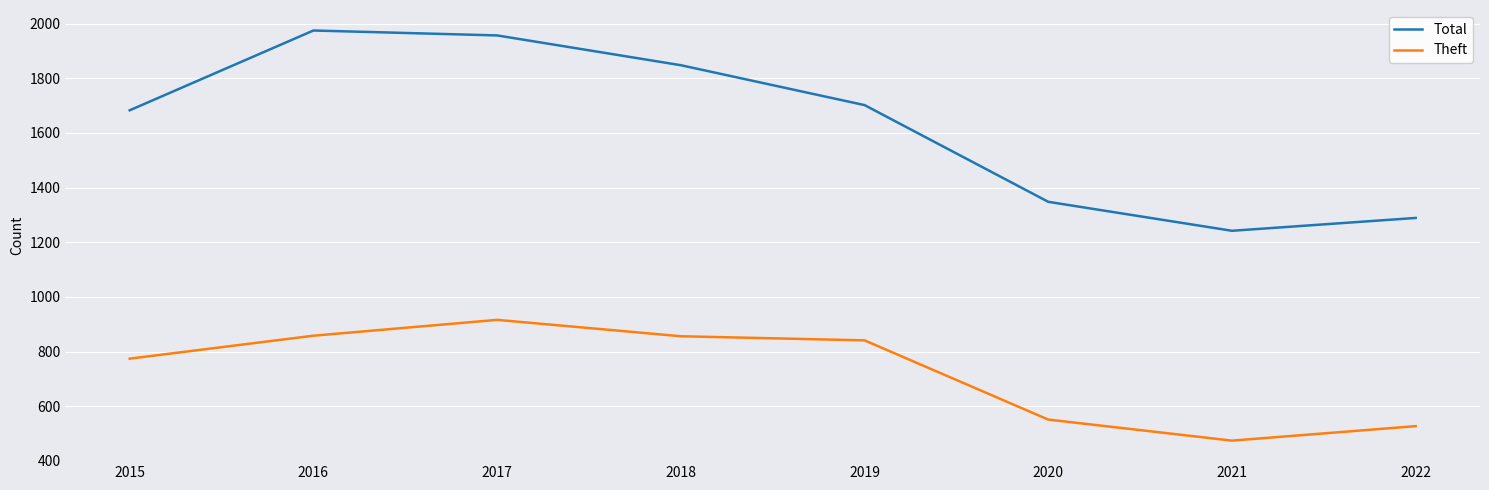

Which series changed the most between 2016 and 2022?

Total